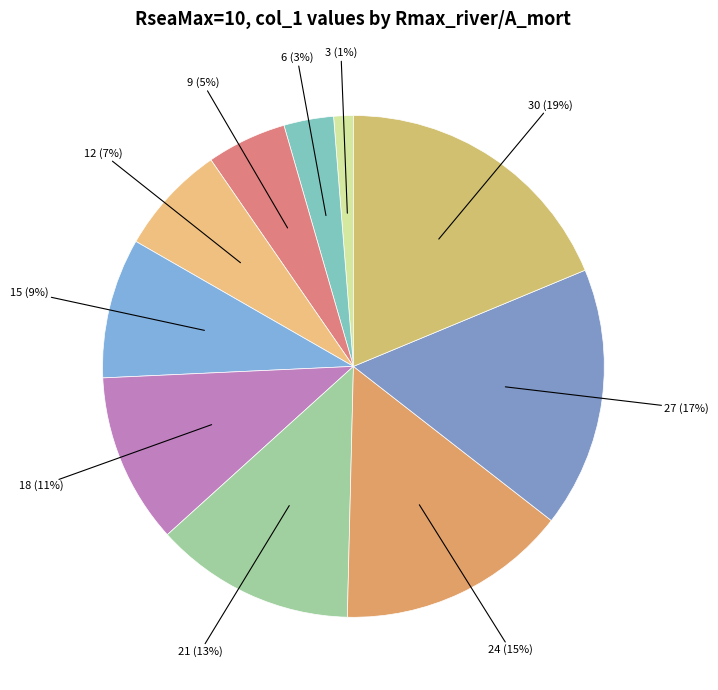

To the nearest percent, what percentage of the pie is 9?

5%